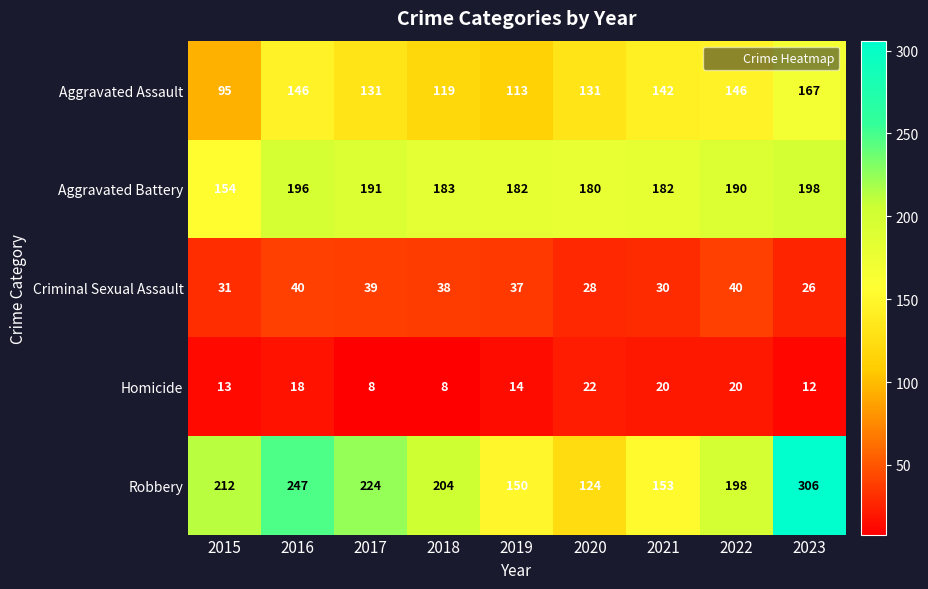

List the series in order of their peak value, lowest first.

Homicide, Criminal Sexual Assault, Aggravated Assault, Aggravated Battery, Robbery